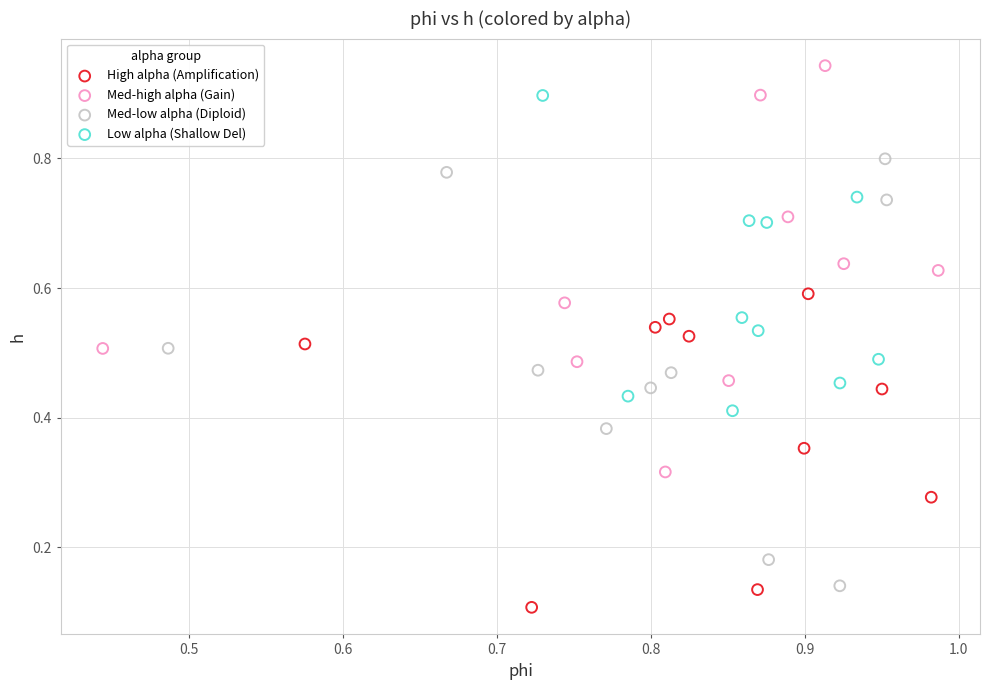

Which series has the widest spread of Y values?

Med-low alpha (Diploid)